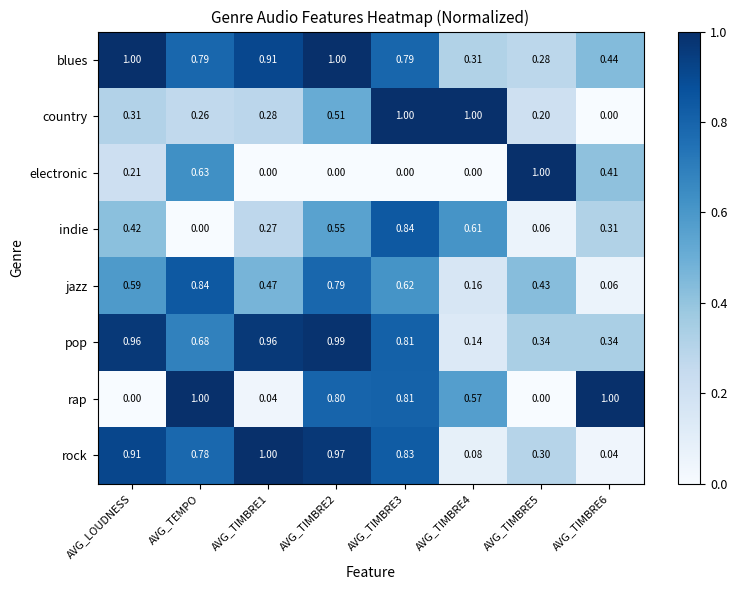

How many distinct data groups are displayed?

8